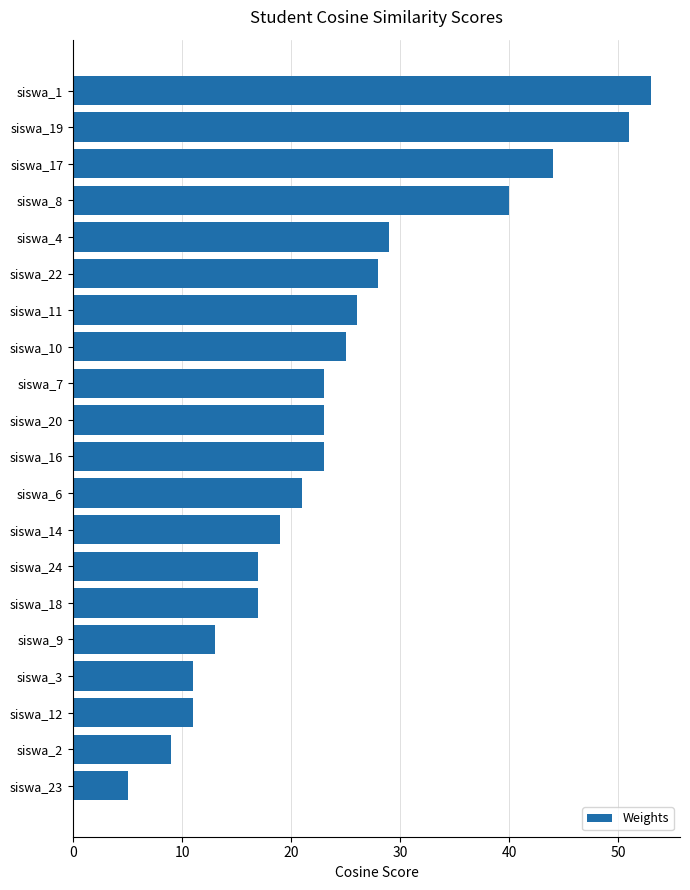

How many series are shown in this chart?

1